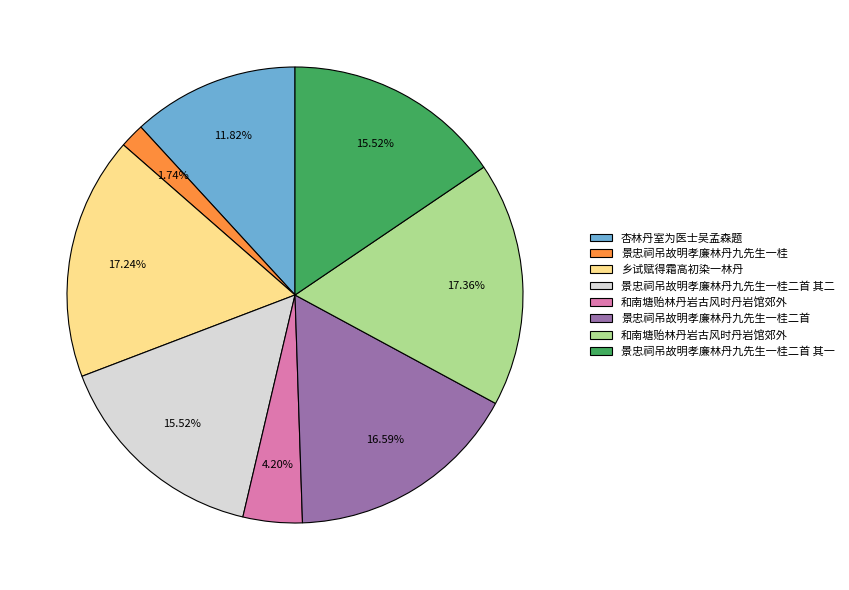

To the nearest percent, what is the difference between the largest and smallest slice percentages?

16%